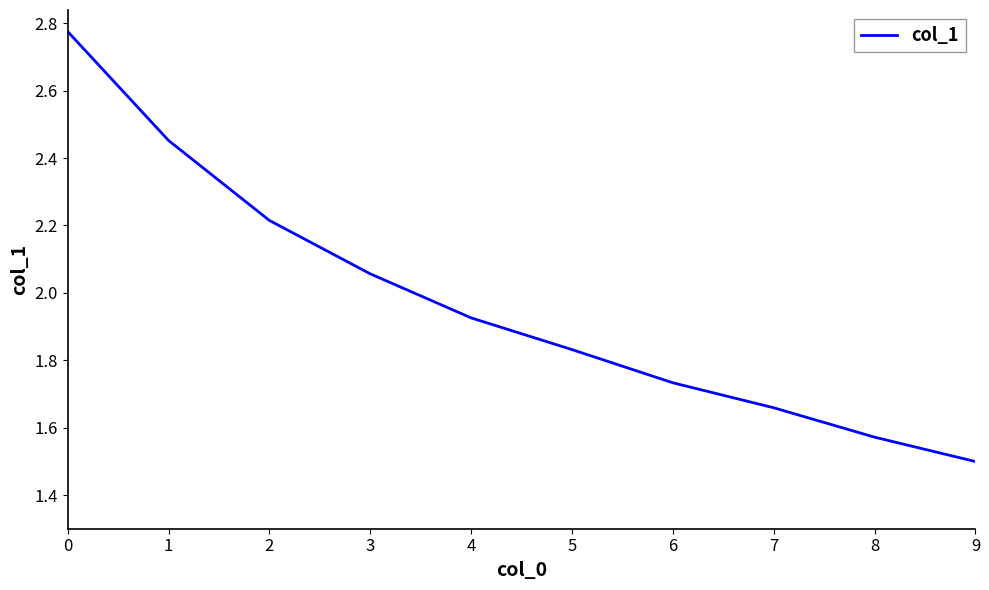

Rank the categories by value from highest to lowest.

0, 1, 2, 3, 4, 5, 6, 7, 8, 9